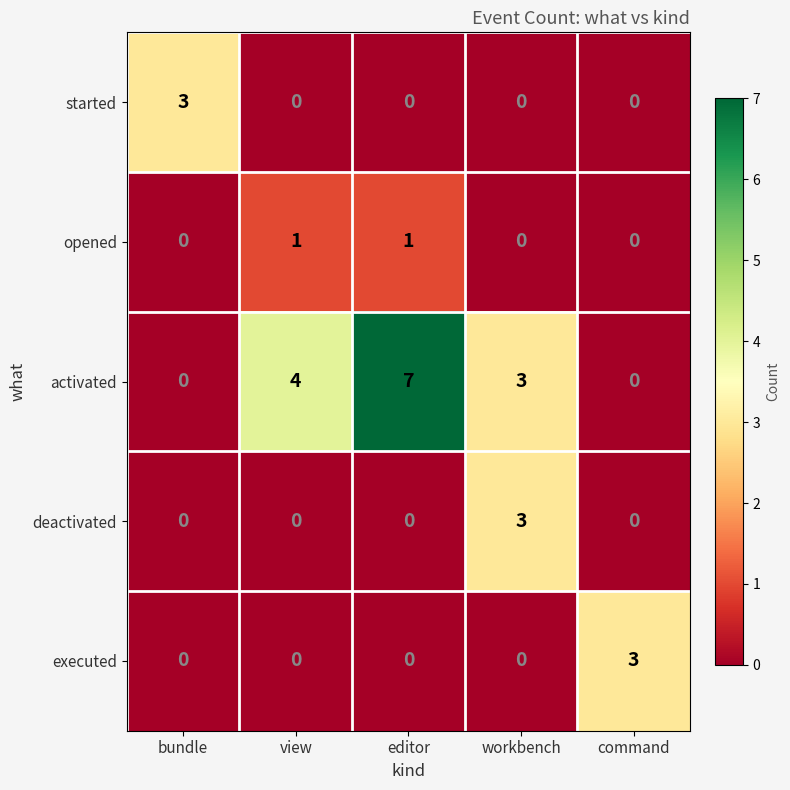

Where is activated nearest to the value 3?

workbench